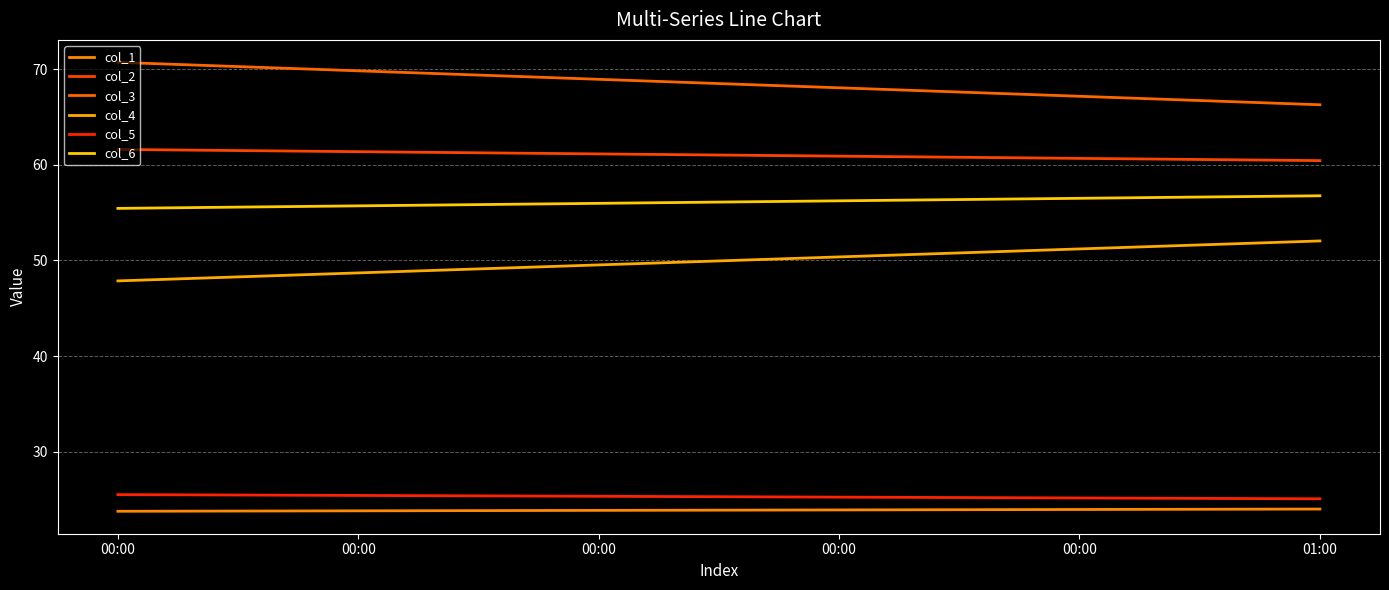

Where does the col_2 series first go above 61?

00:00